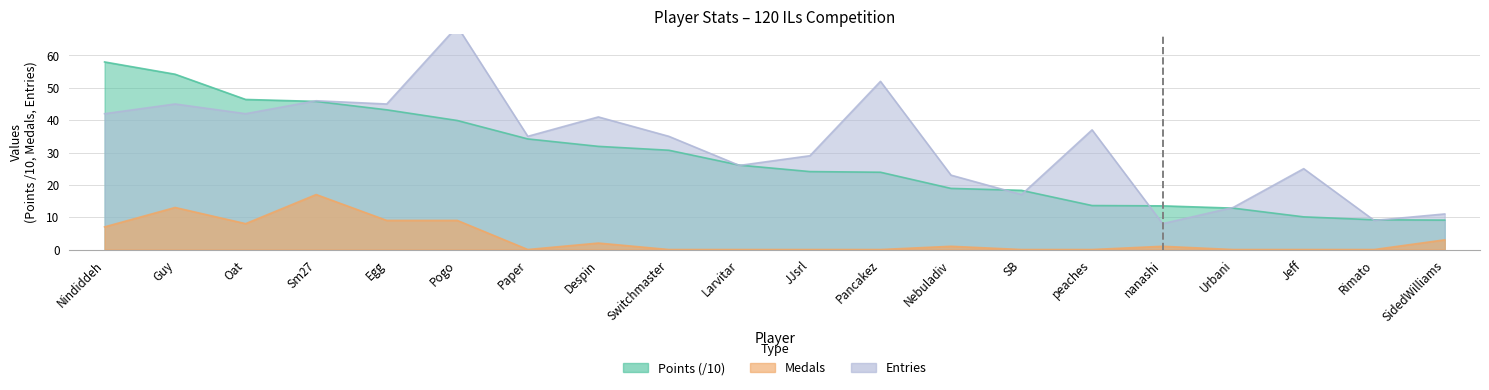

How many lines are shown in the chart?

3